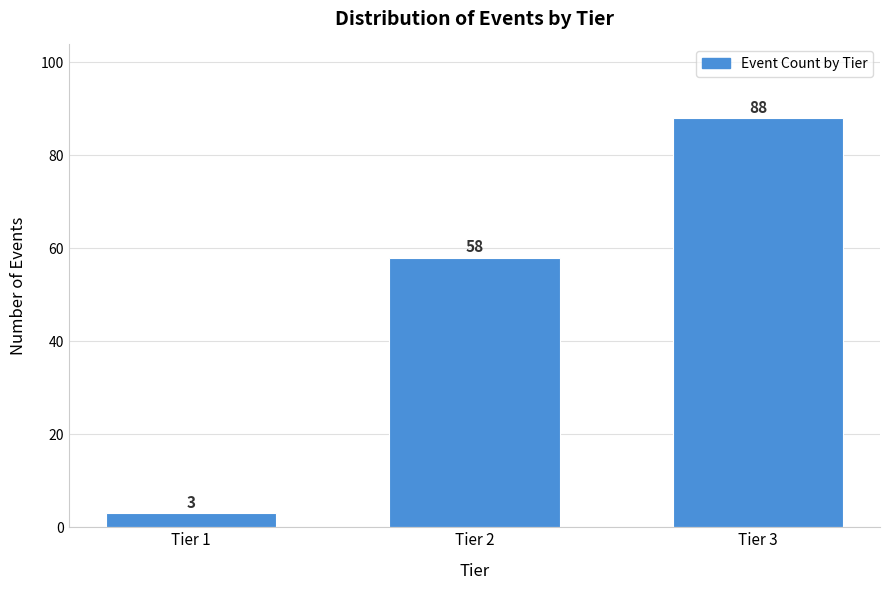

Reading right to left, extract all data points from this chart.

88	58	3